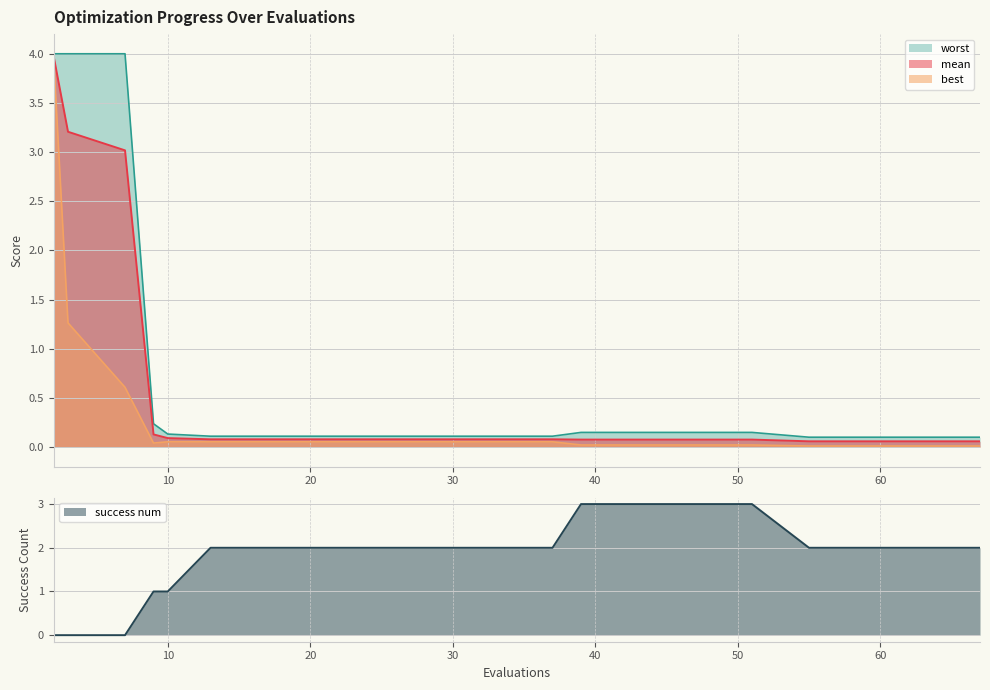

What are all the series names shown in the legend?

mean, best, worst, success num